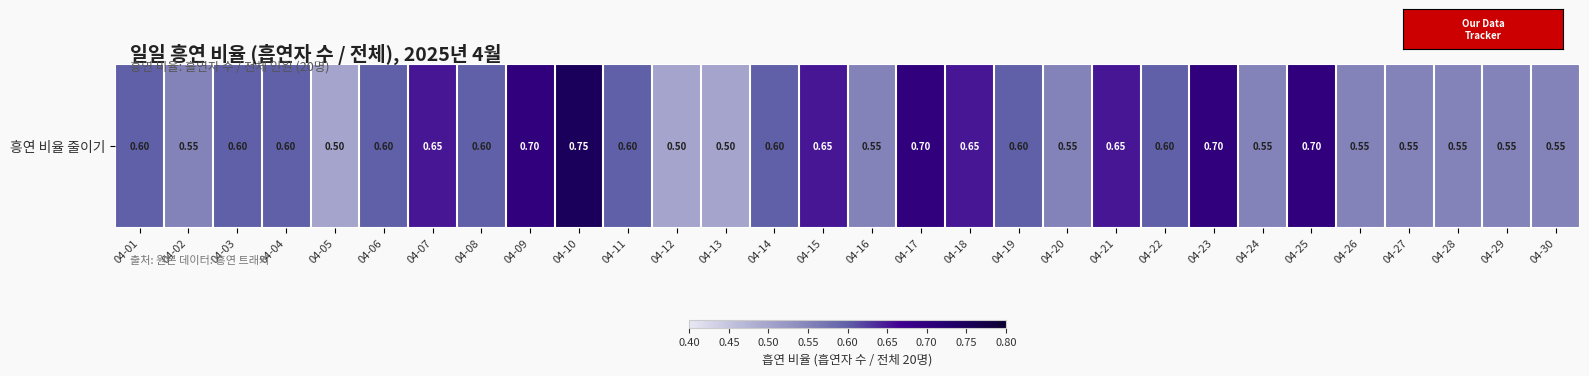

What is the change in value from 04-09 to 04-16?

-0.1